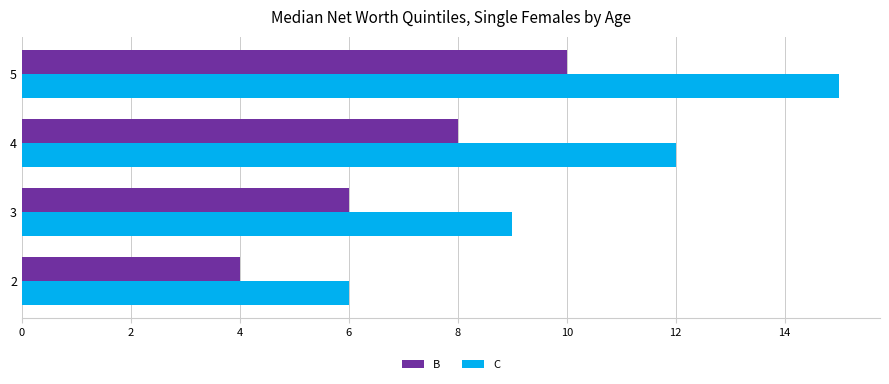

Which series has the largest range (max minus min)?

C